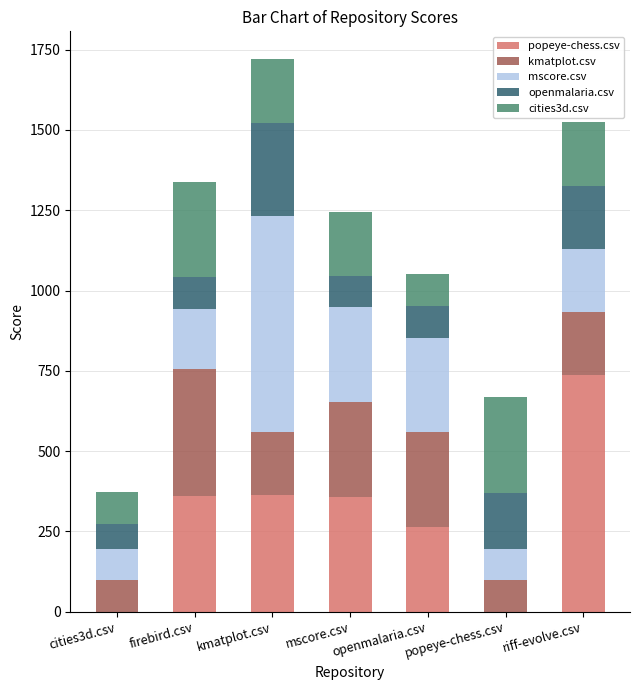

What is the highest value of the popeye-chess.csv series?

736.5